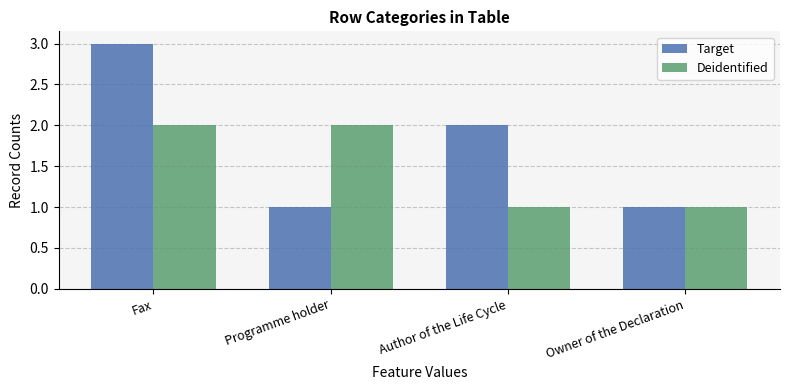

How many bars are there in each group?

2